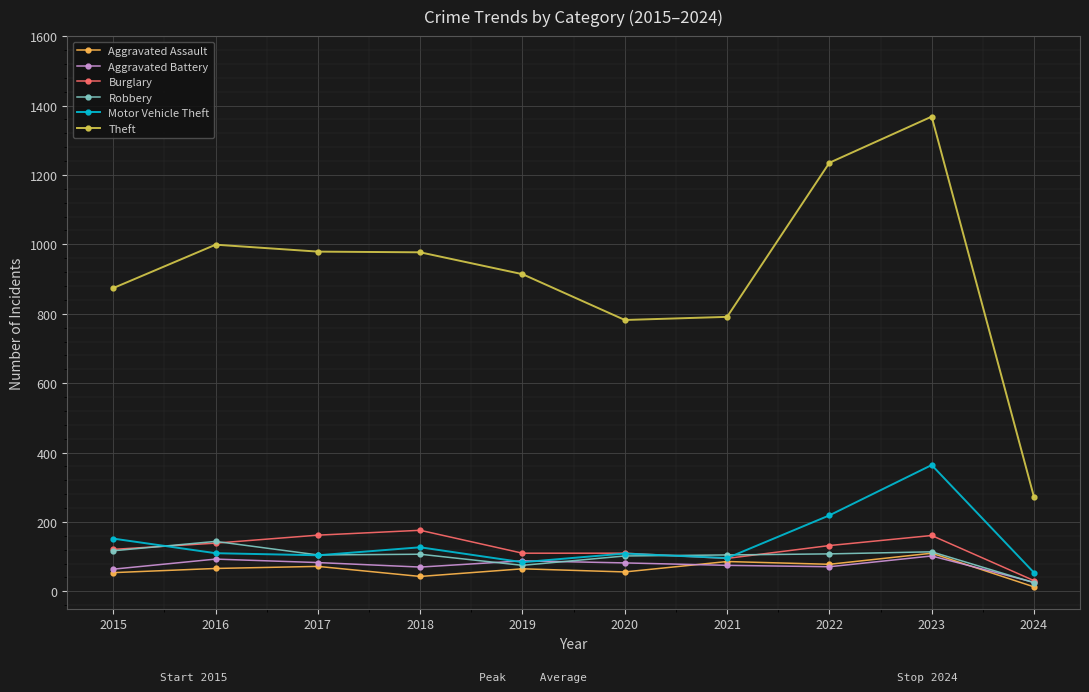

Is the value of Burglary at 2020 greater than the value of Theft at 2021?

No